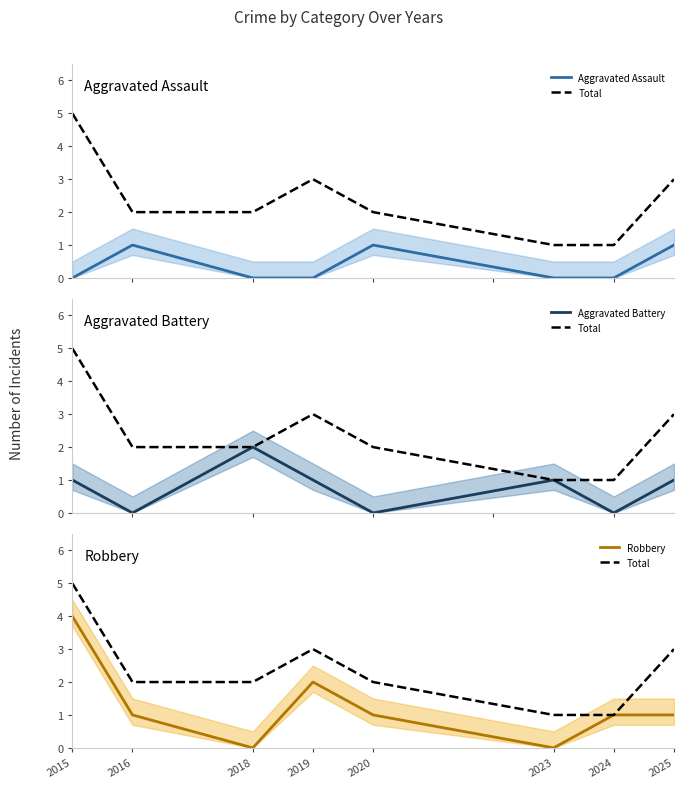

What is the value of the Total point at the 1st from the left?

5